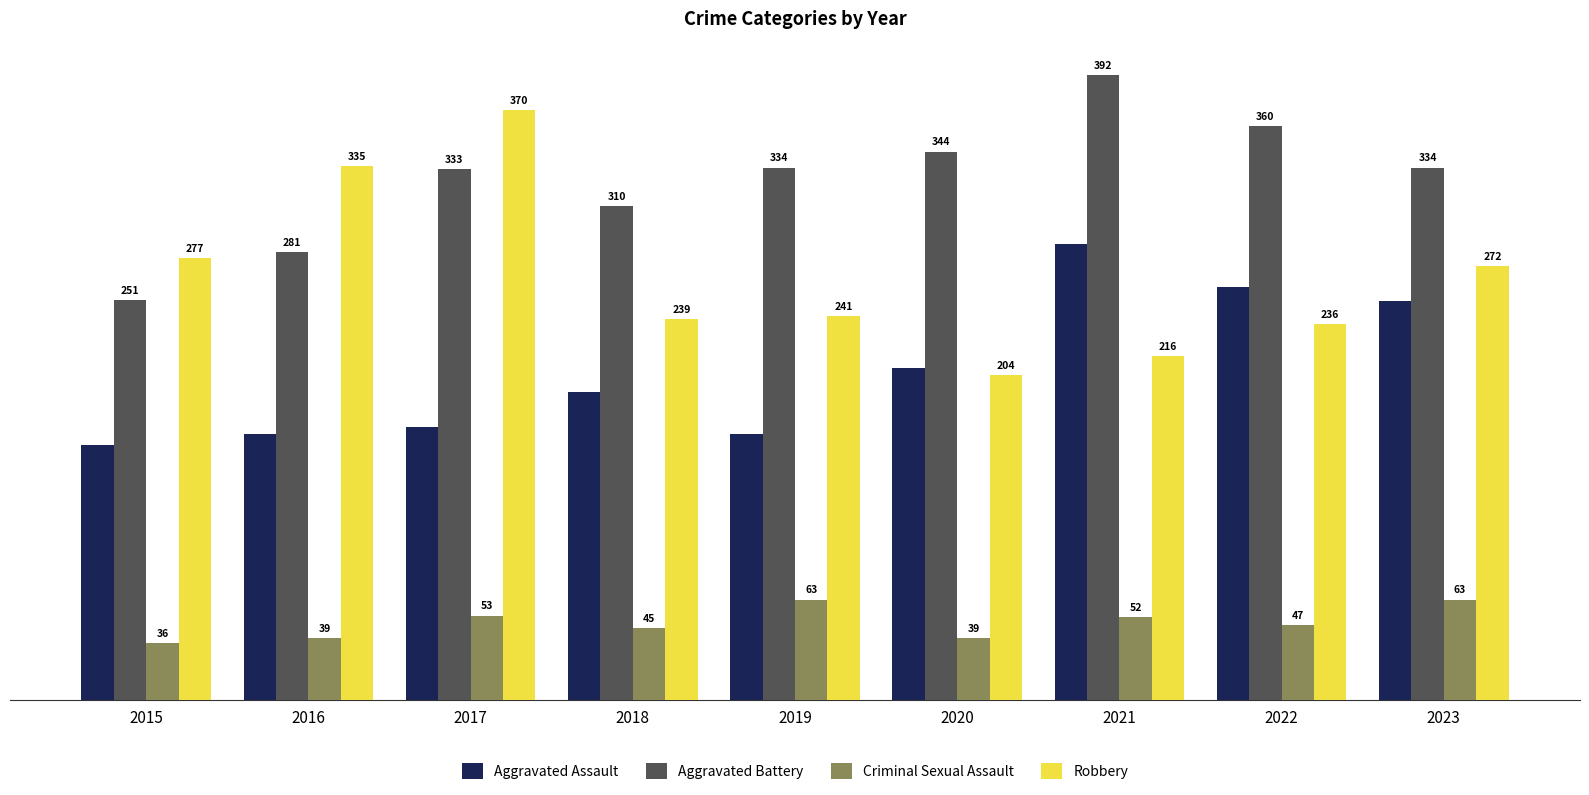

What are all the series names shown in the legend?

Aggravated Assault, Aggravated Battery, Criminal Sexual Assault, Robbery